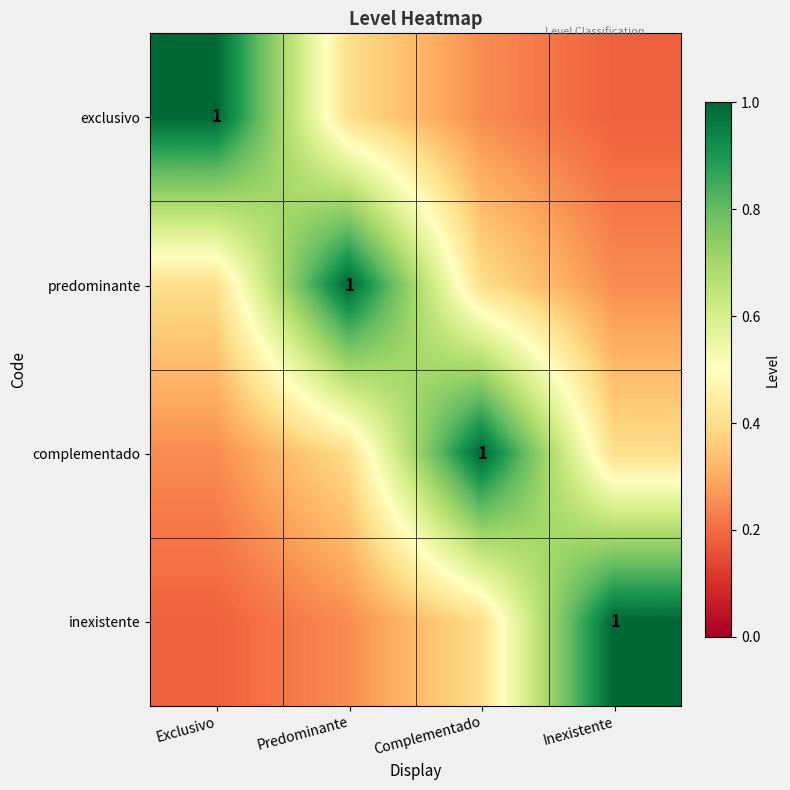

Which series has the widest spread of values?

exclusivo